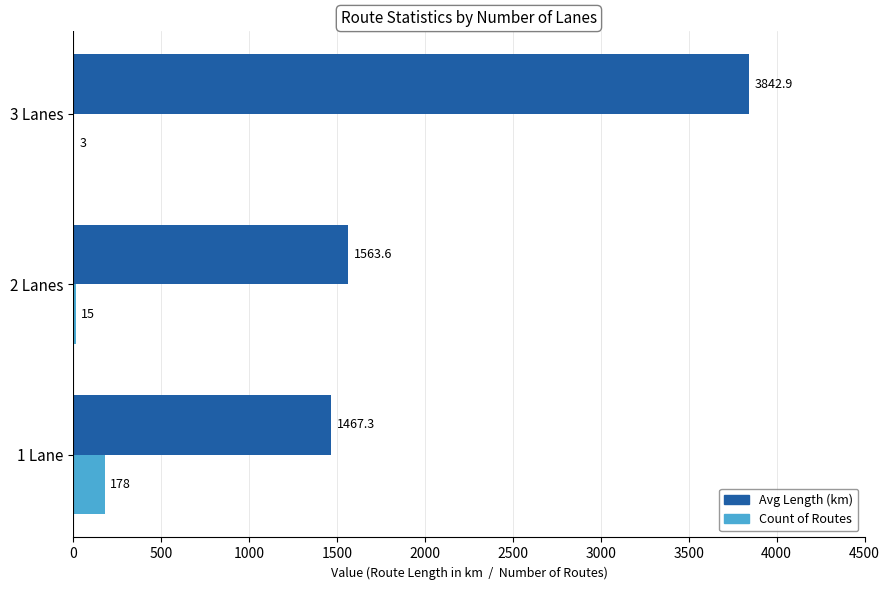

What is the maximum value for Avg Length (km)?

3842.9